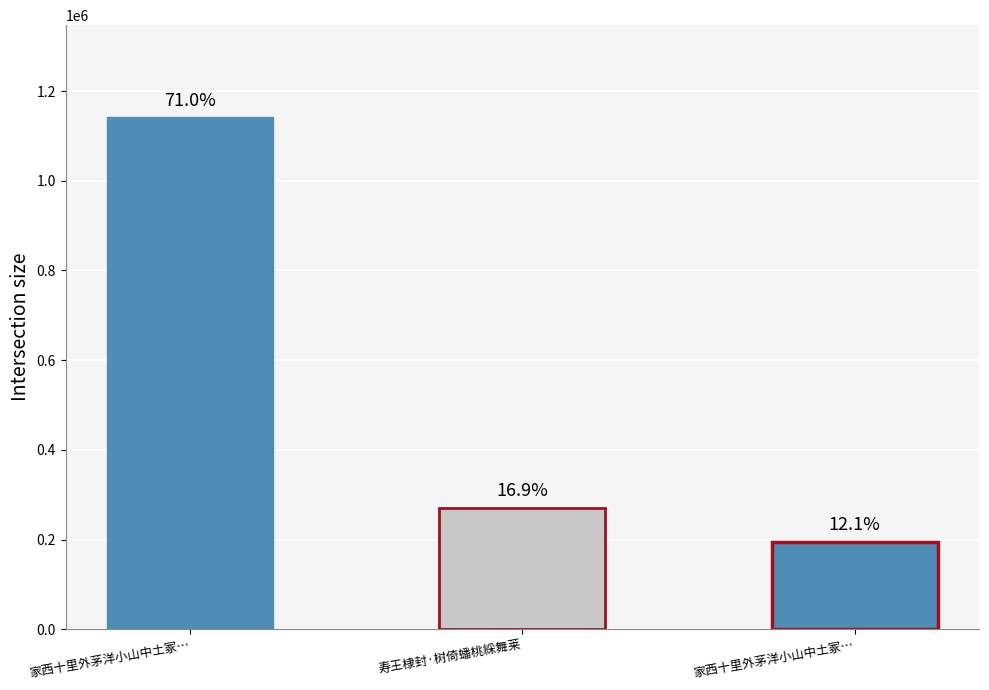

Which label corresponds to the largest value in the chart?

家西十里外茅洋小山中土冢累然初不封树乡先生舒文靖公墓也